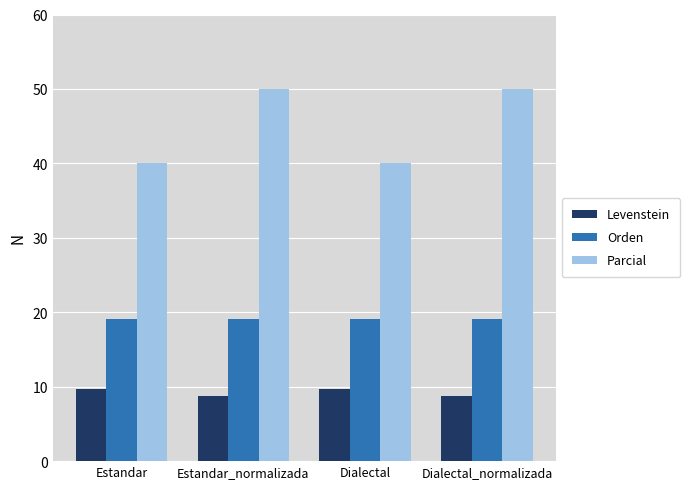

Read the Levenstein value at Estandar_normalizada.

8.7